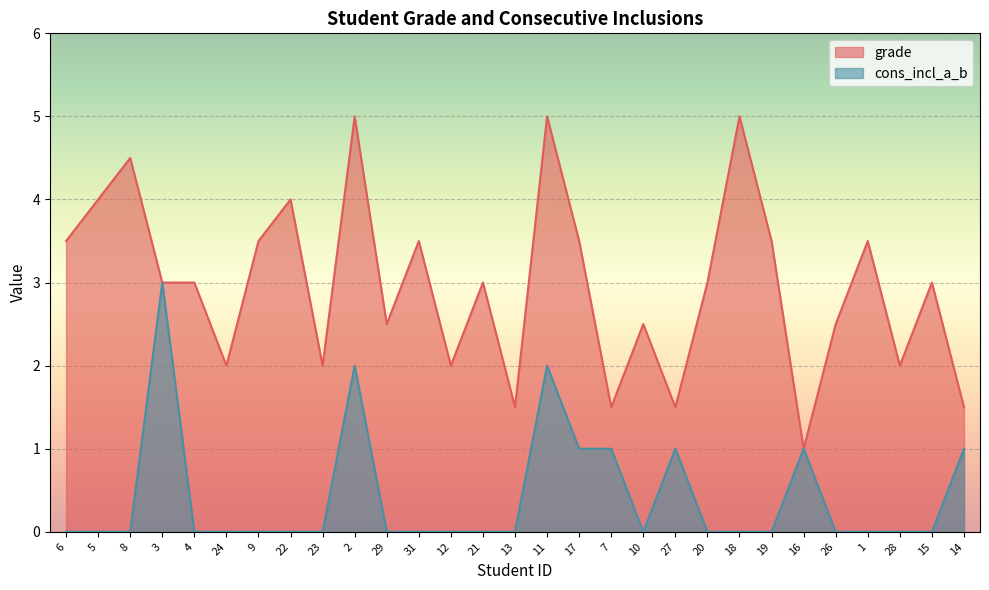

How many grade values are between 2 and 3?

12